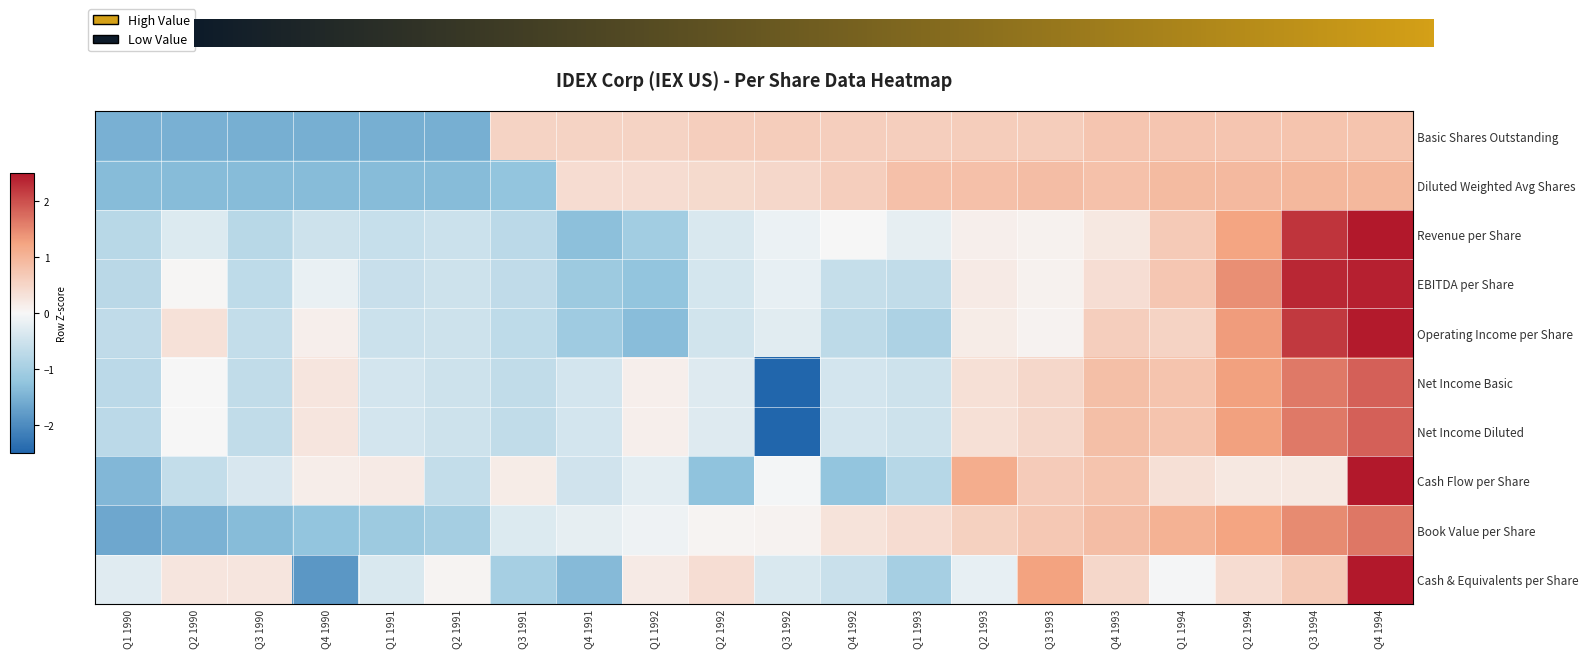

Where does the Book Value per Share series first go above 0?

Q2 1992